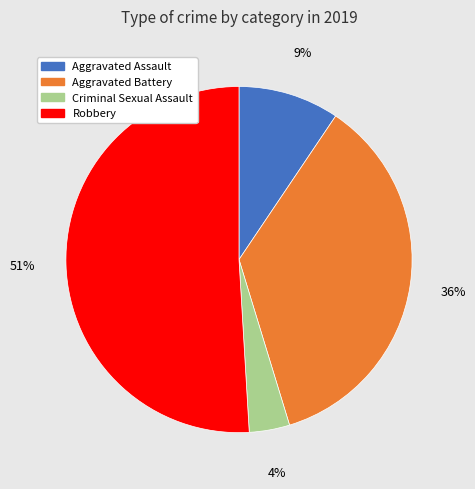

Which slice is the largest?

Robbery